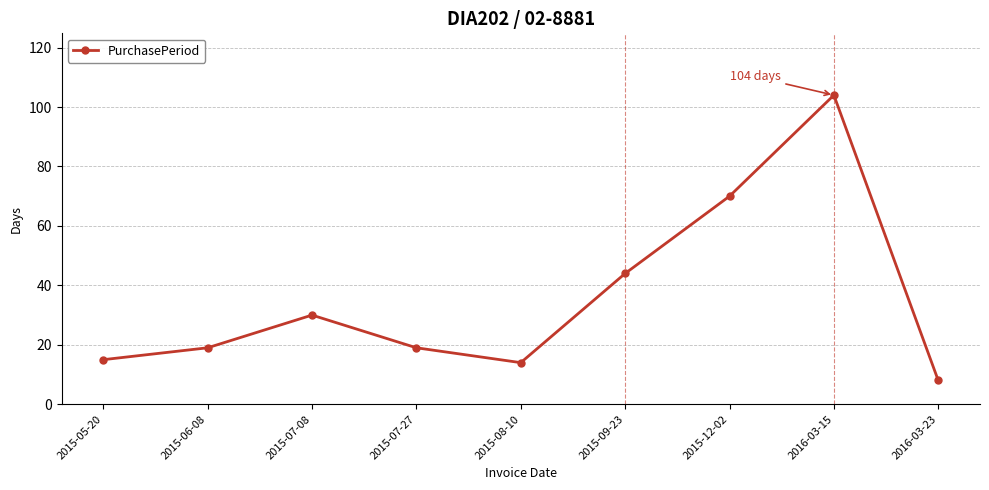

The chart shows a value of 32 at 2015-06-08. True or false?

False